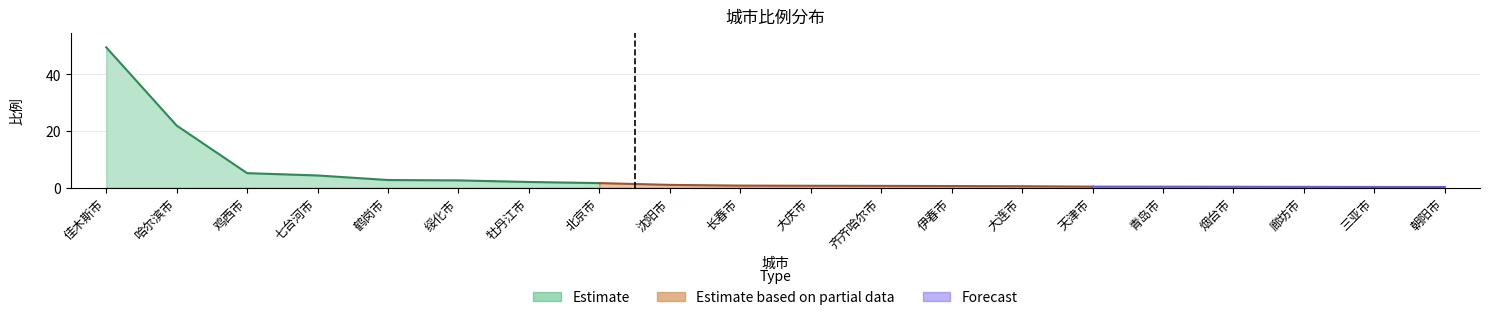

List the labels in order of value, largest first.

佳木斯市, 哈尔滨市, 鸡西市, 七台河市, 鹤岗市, 绥化市, 牡丹江市, 北京市, 沈阳市, 长春市, 大庆市, 齐齐哈尔市, 伊春市, 大连市, 天津市, 青岛市, 烟台市, 廊坊市, 三亚市, 朝阳市